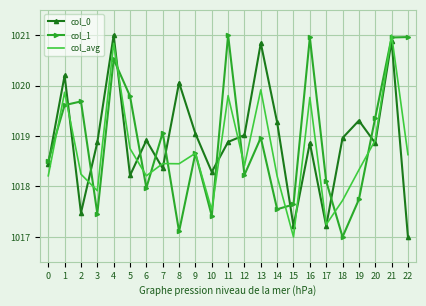

At which label does col_avg reach its minimum?

15